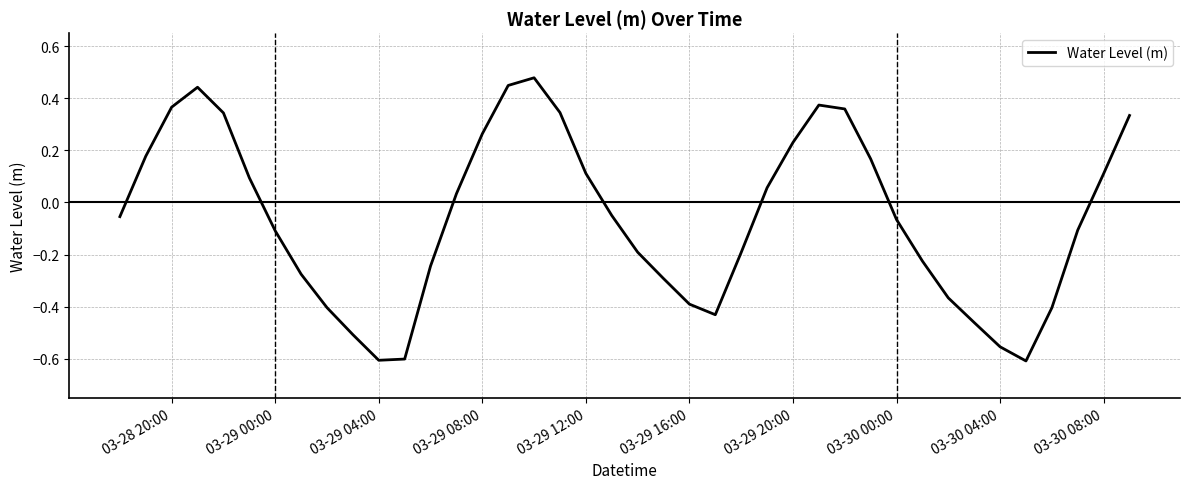

What is the difference between the maximum and minimum values?

1.1